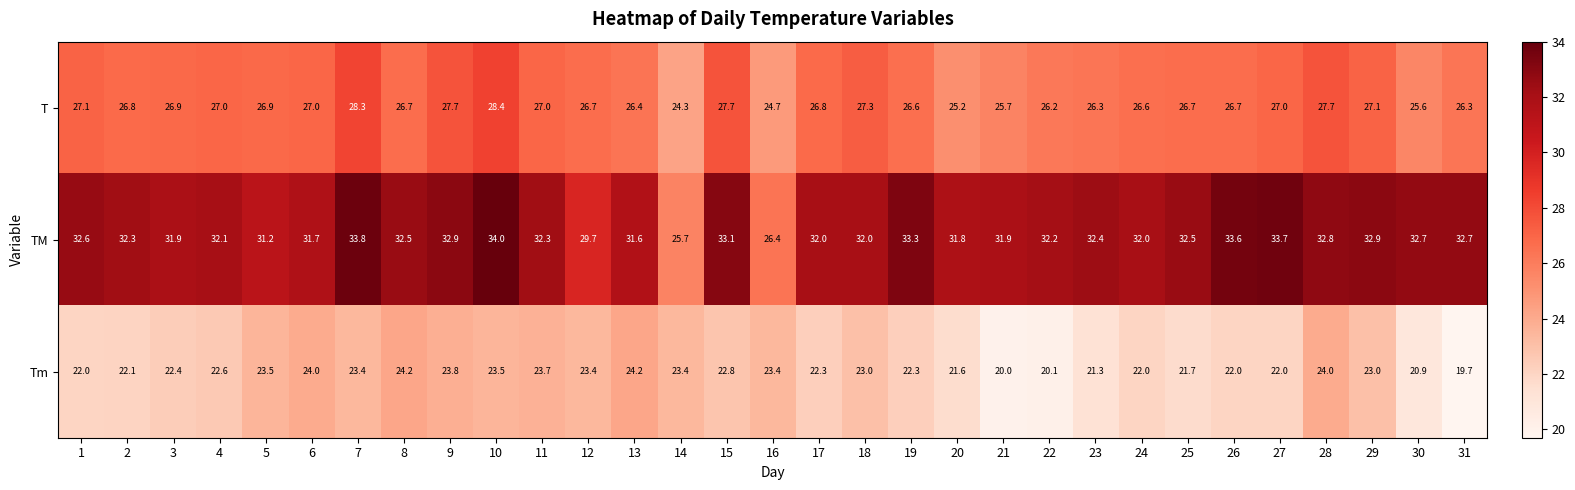

What value does the T series have at 18?

27.3